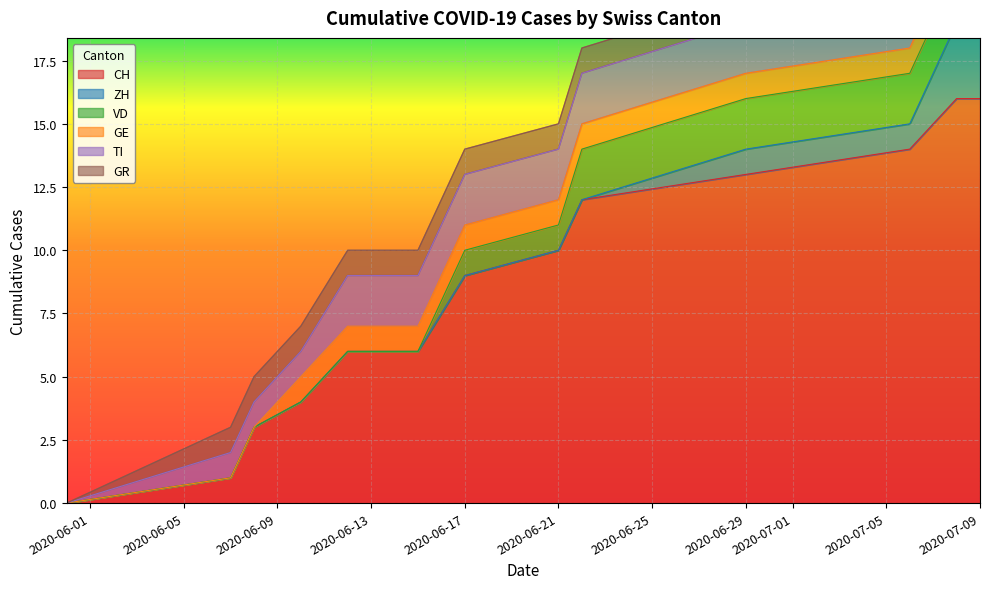

True or false: GE and GR intersect in this chart.

False